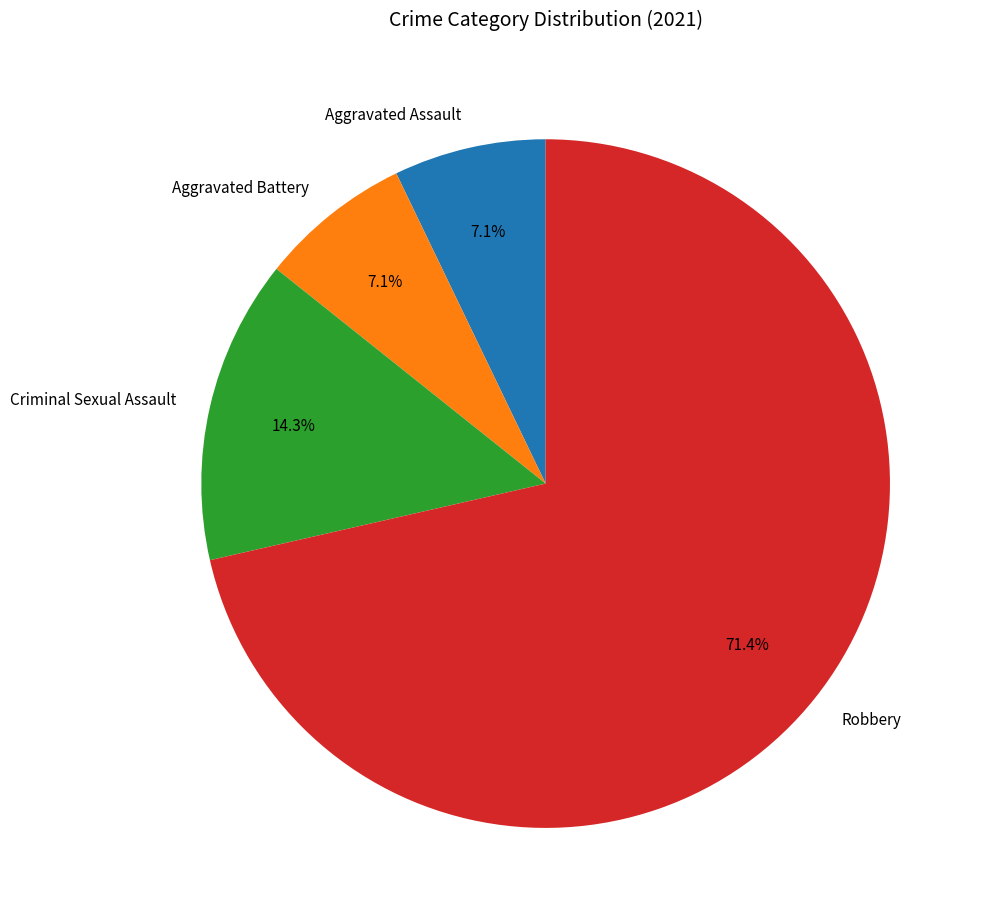

Which has a higher value, Aggravated Battery or Criminal Sexual Assault?

Criminal Sexual Assault